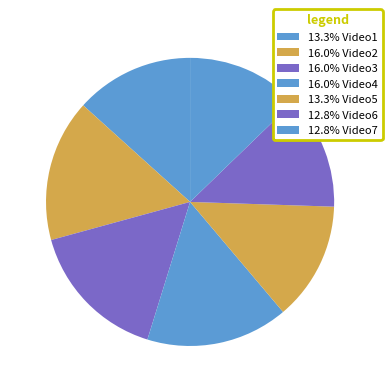

Does any single category account for the majority?

No